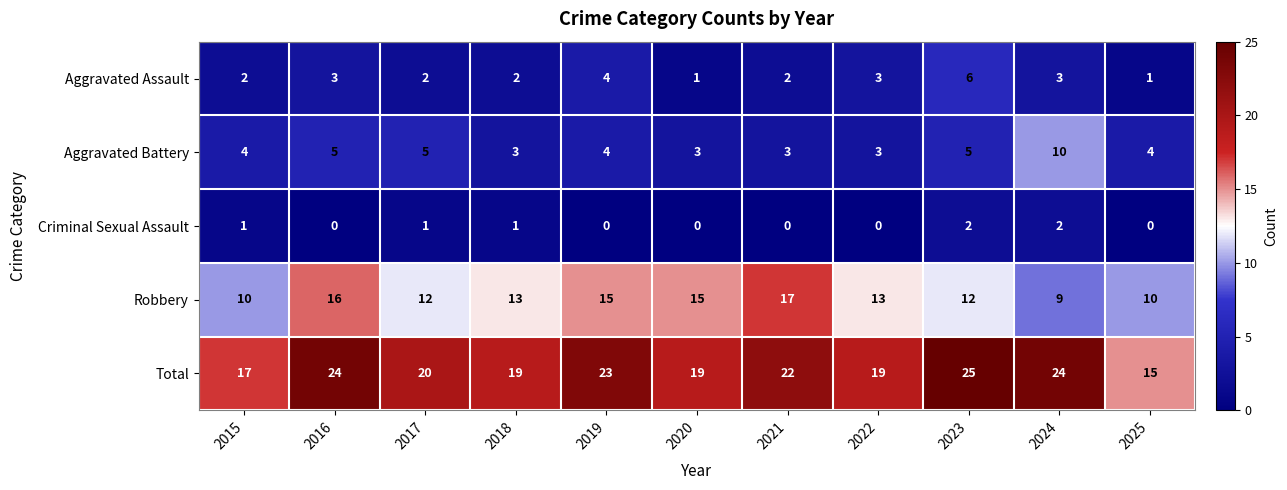

What is the average value of the Aggravated Battery series?

4